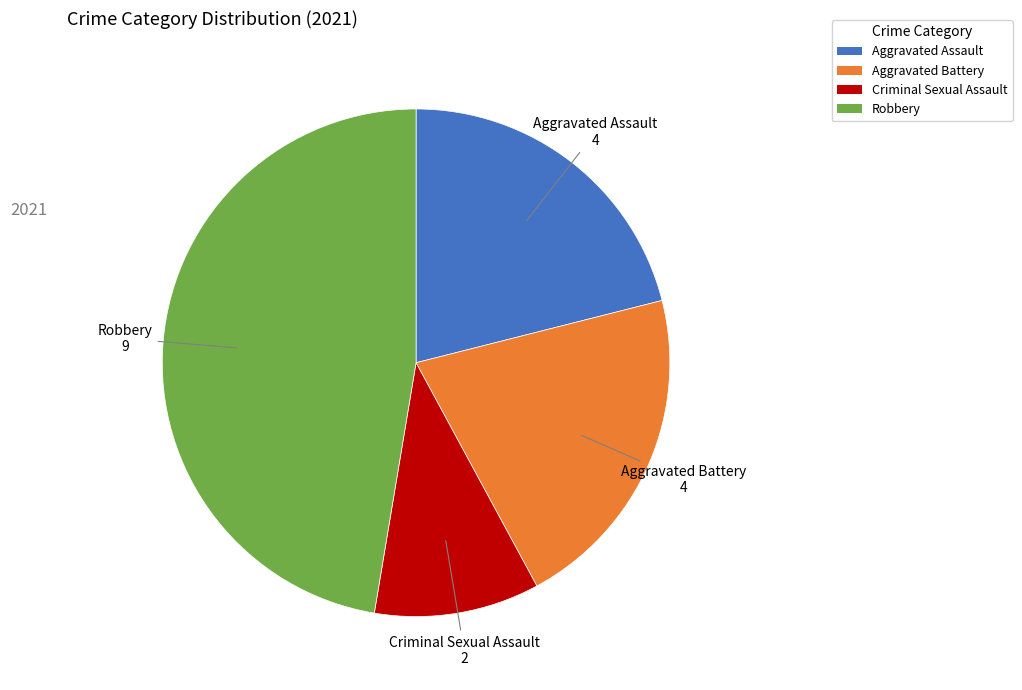

Which slice is the largest?

Robbery